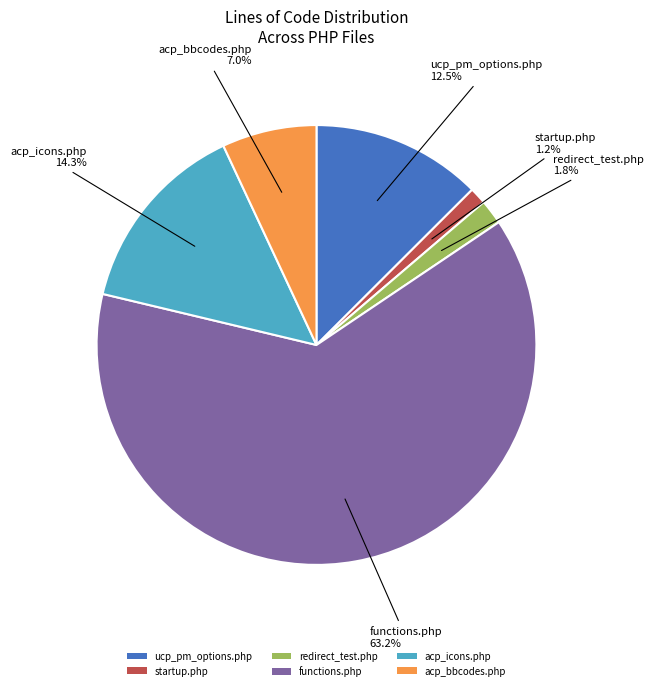

To the nearest percent, what is the difference between the largest and smallest slice percentages?

62%